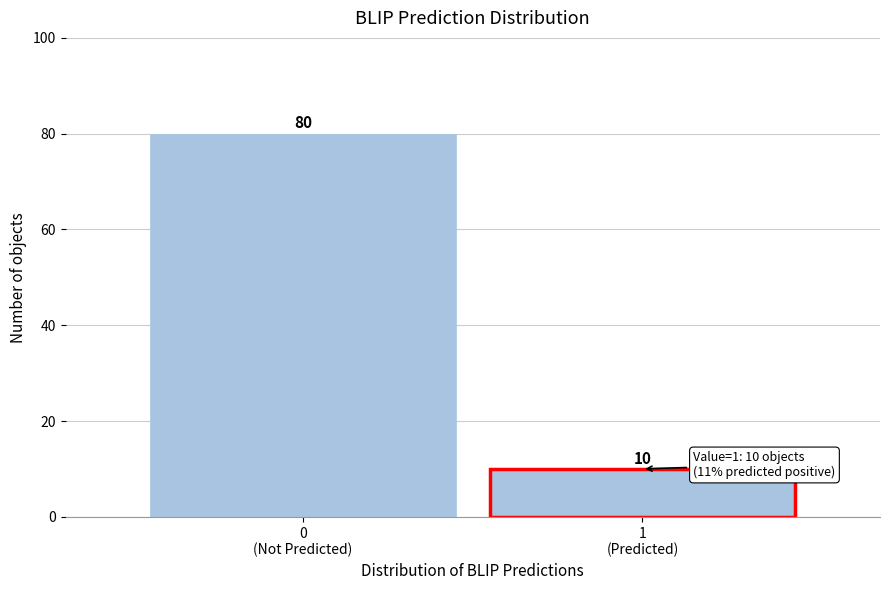

Reading left to right, extract all data points from this chart.

80	10